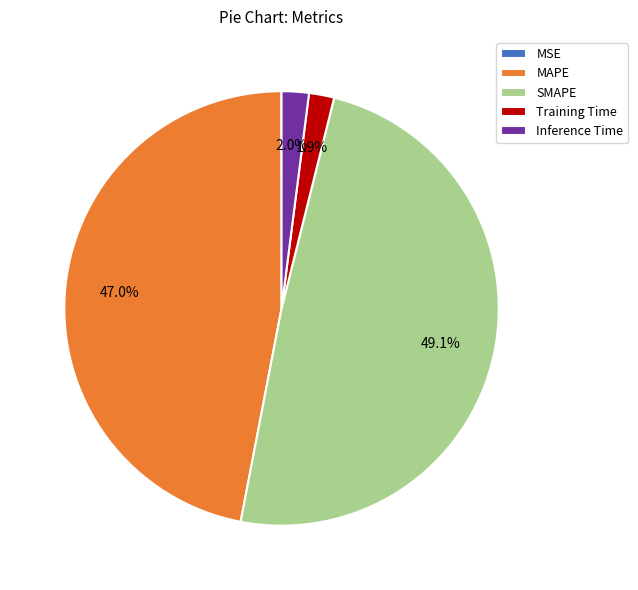

Is it true that SMAPE is 35% of the pie?

False